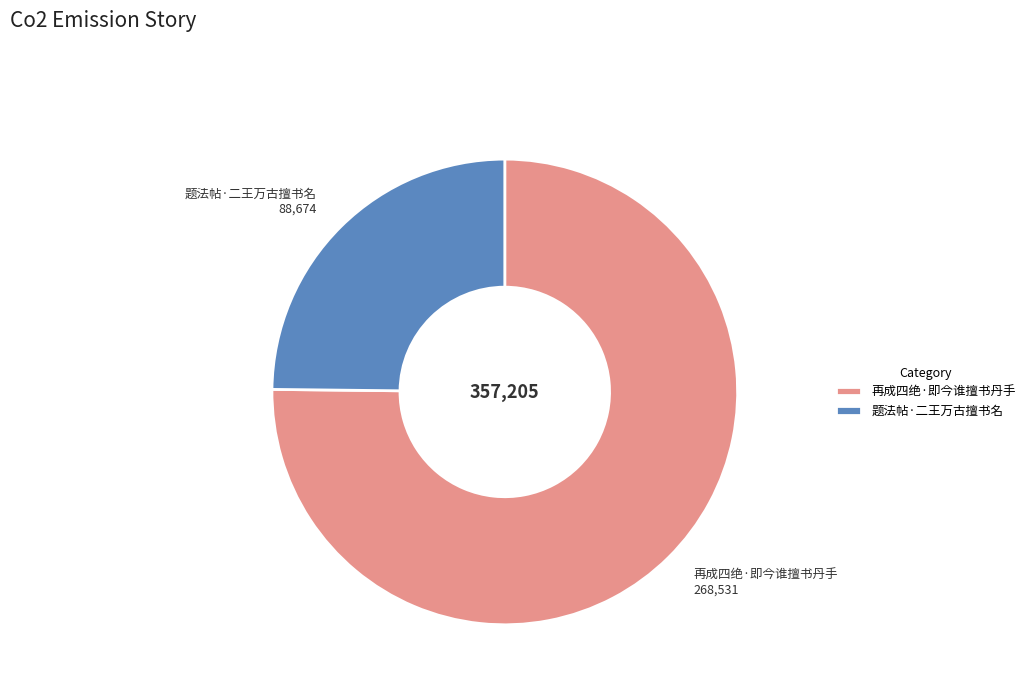

Count the number of slices in the pie.

2